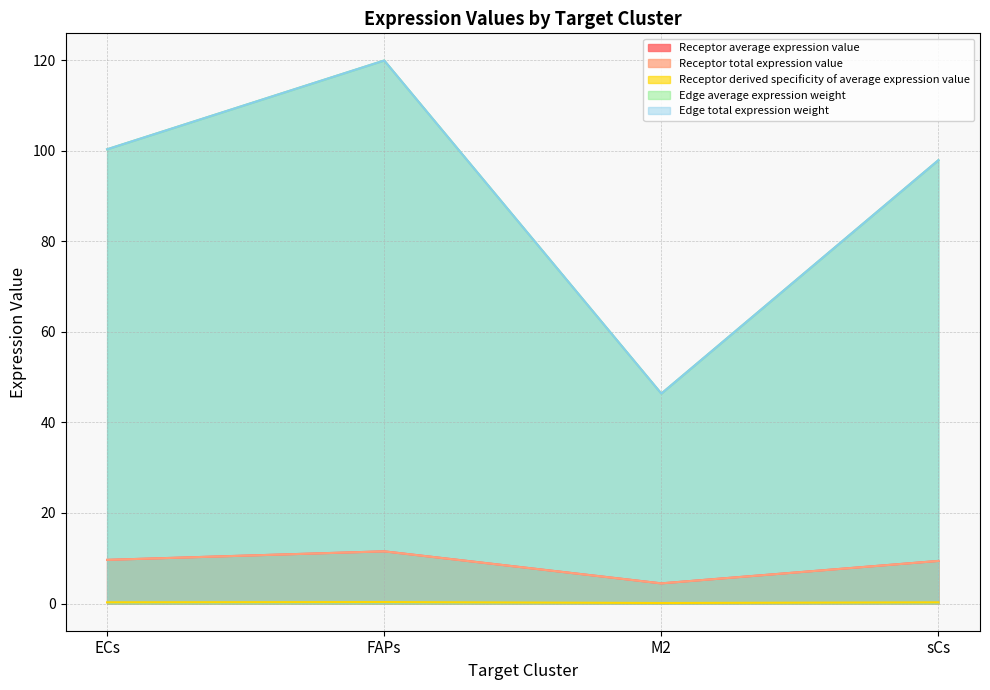

Is it true that Edge average expression weight equals 20.7 at M2?

False